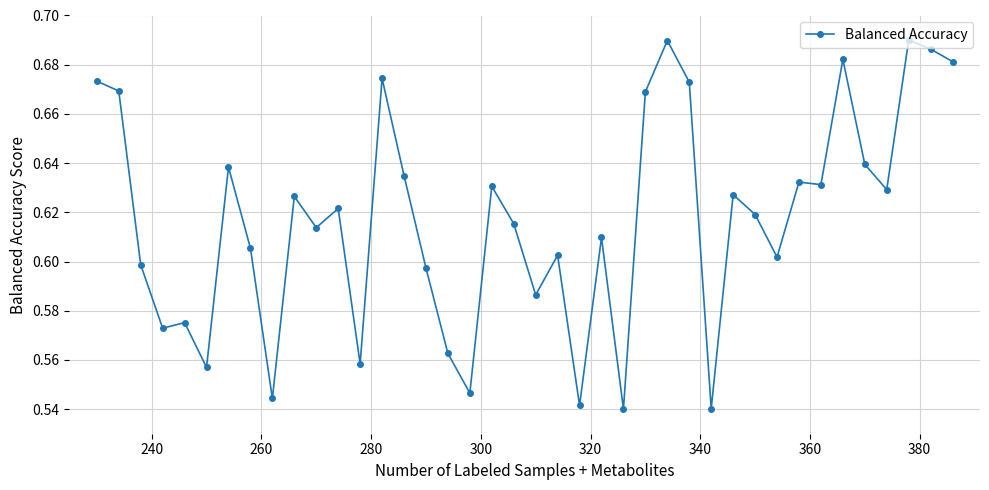

True or false: there are more than 0 points higher than both neighbors.

True